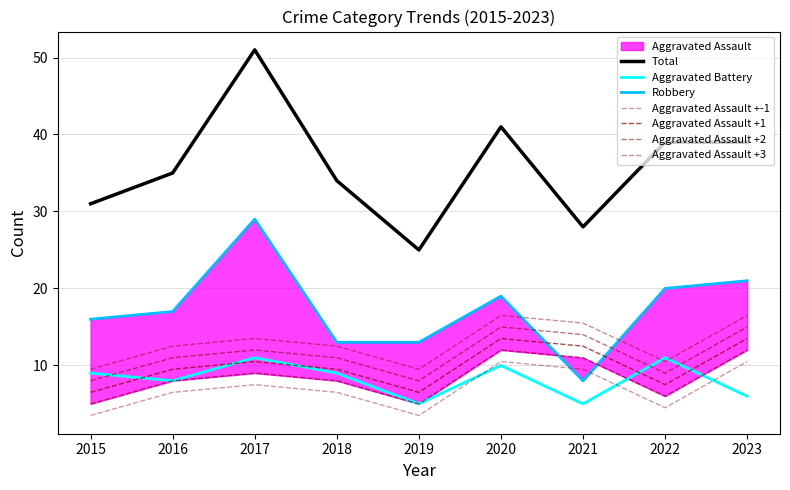

What is the difference between the highest and lowest values at 2020?

31.0